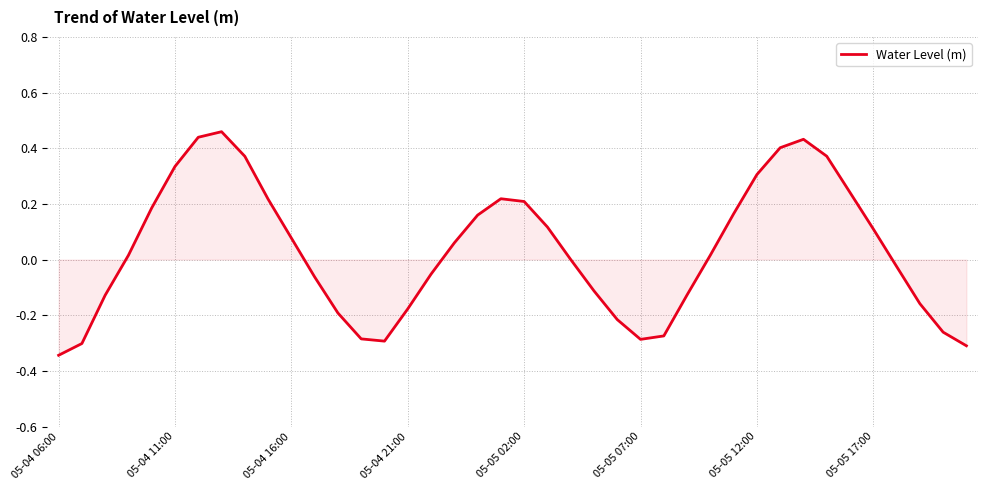

What is the difference between the maximum and minimum values?

0.8